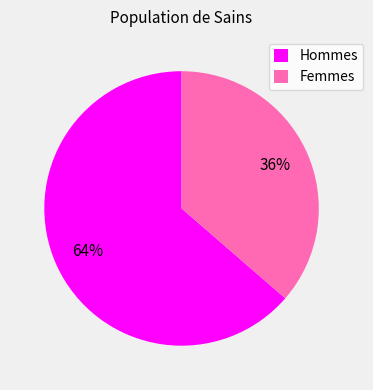

Is the sum of Hommes and Femmes greater than half?

Yes